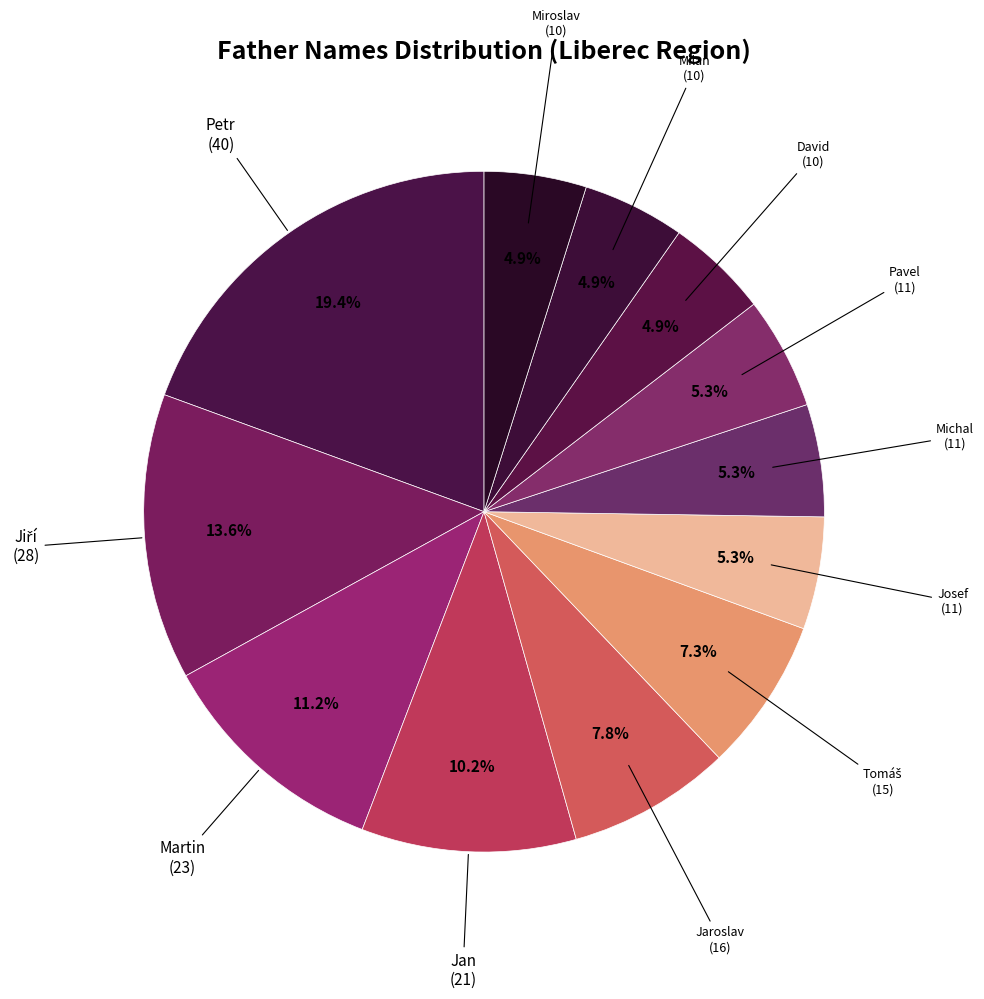

How many slices are in this pie chart?

12